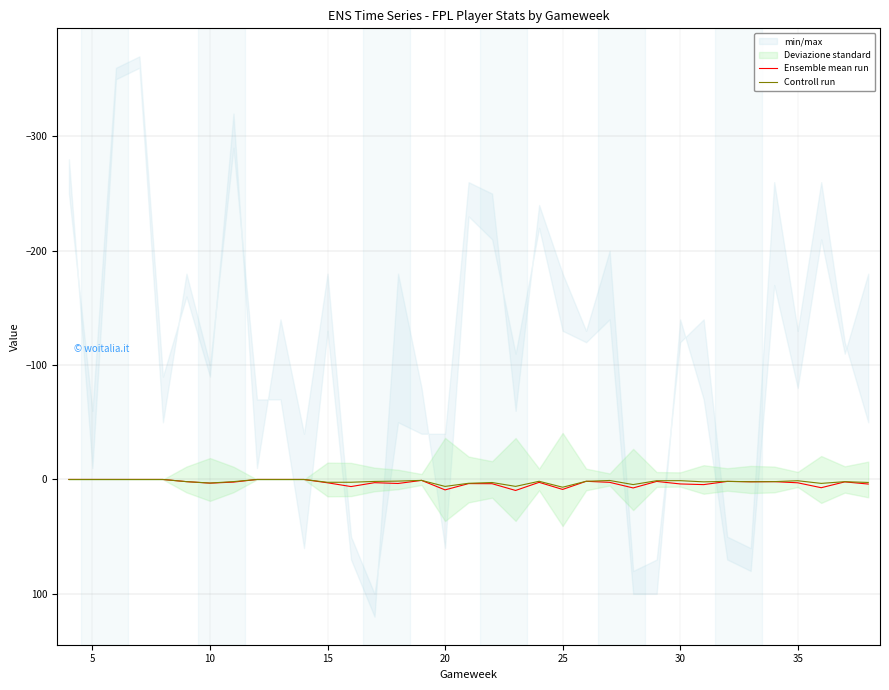

Is it true that Ensemble mean run equals 8.7 at 25?

True